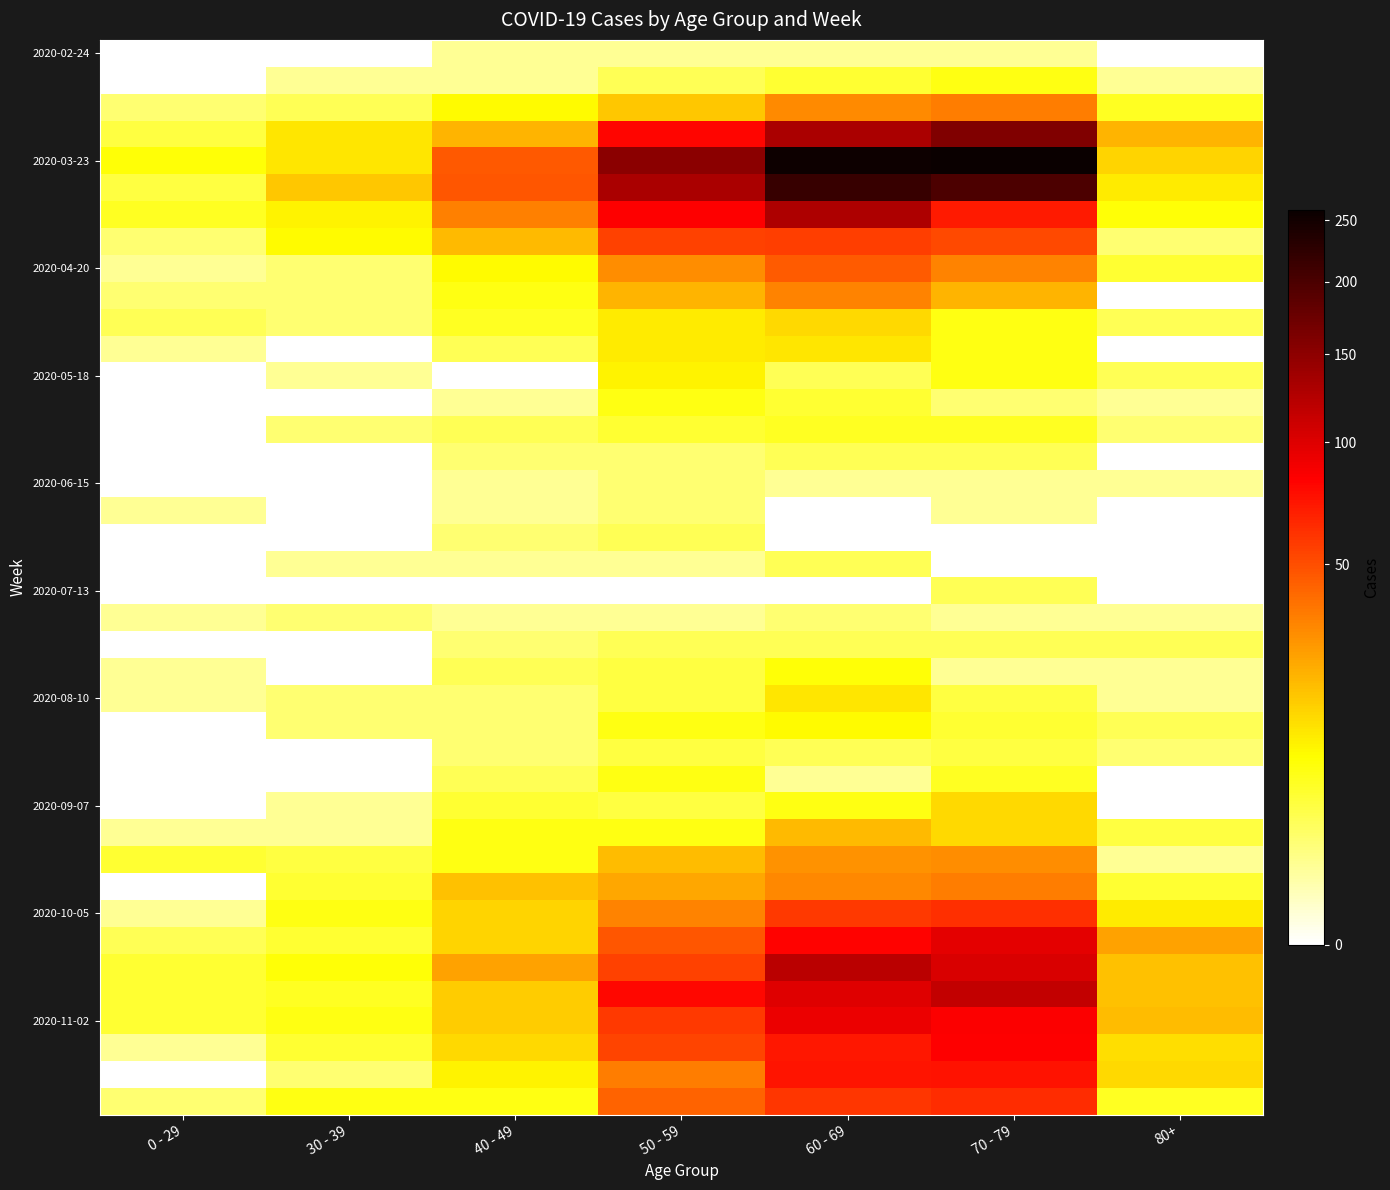

What is the greatest value displayed?

259